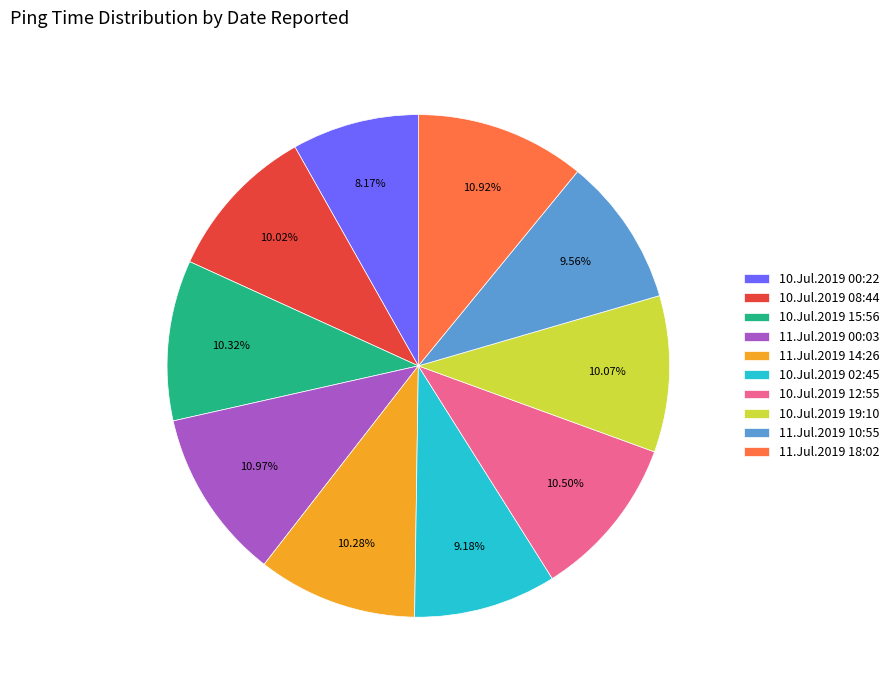

Is the sum of 11.Jul.2019 00:03 and 10.Jul.2019 02:45 greater than half?

No